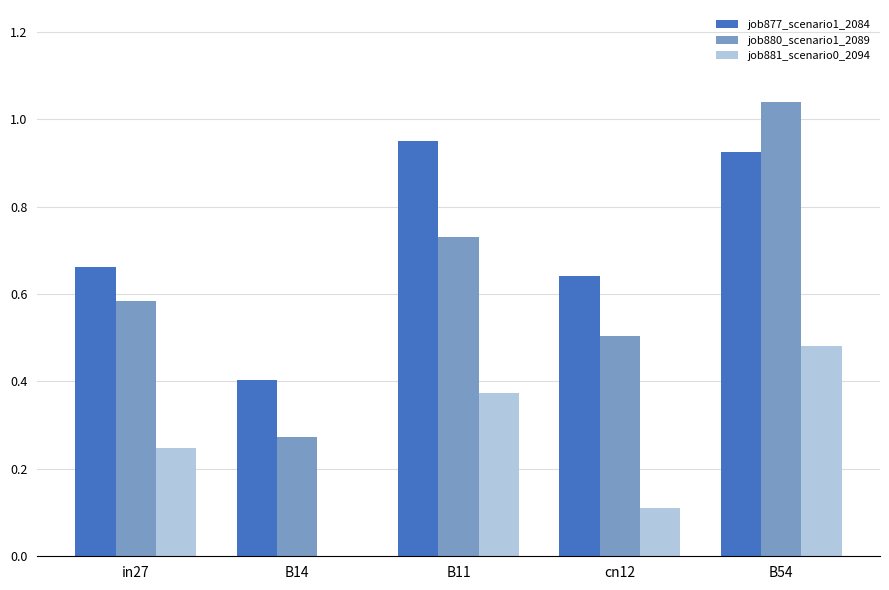

At which category does the chart reach its peak across all series?

B54